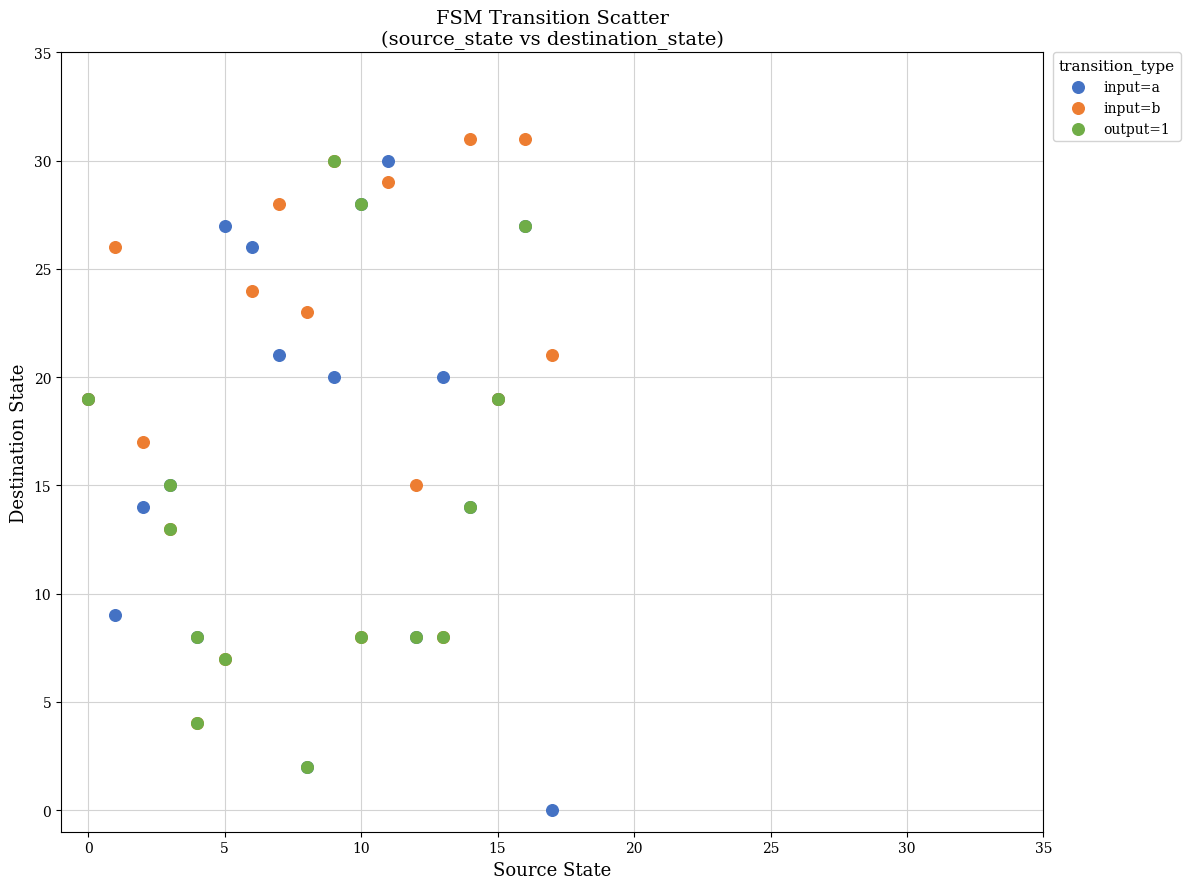

Which series contains the lowest Y value?

input=a